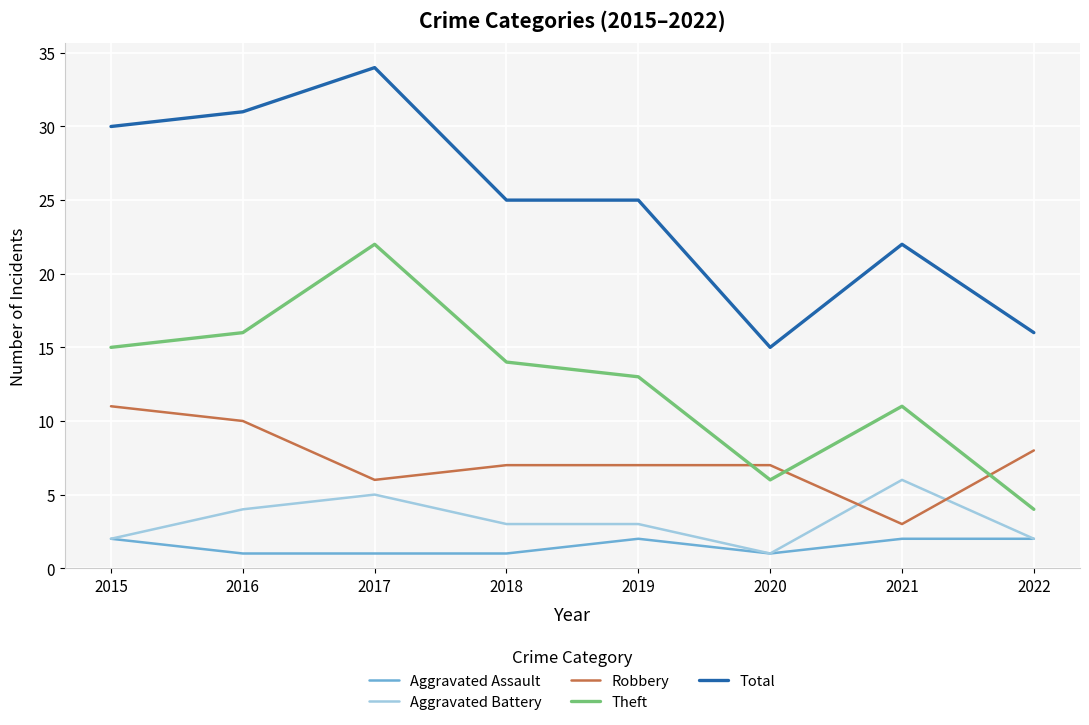

How many lines are shown in the chart?

5